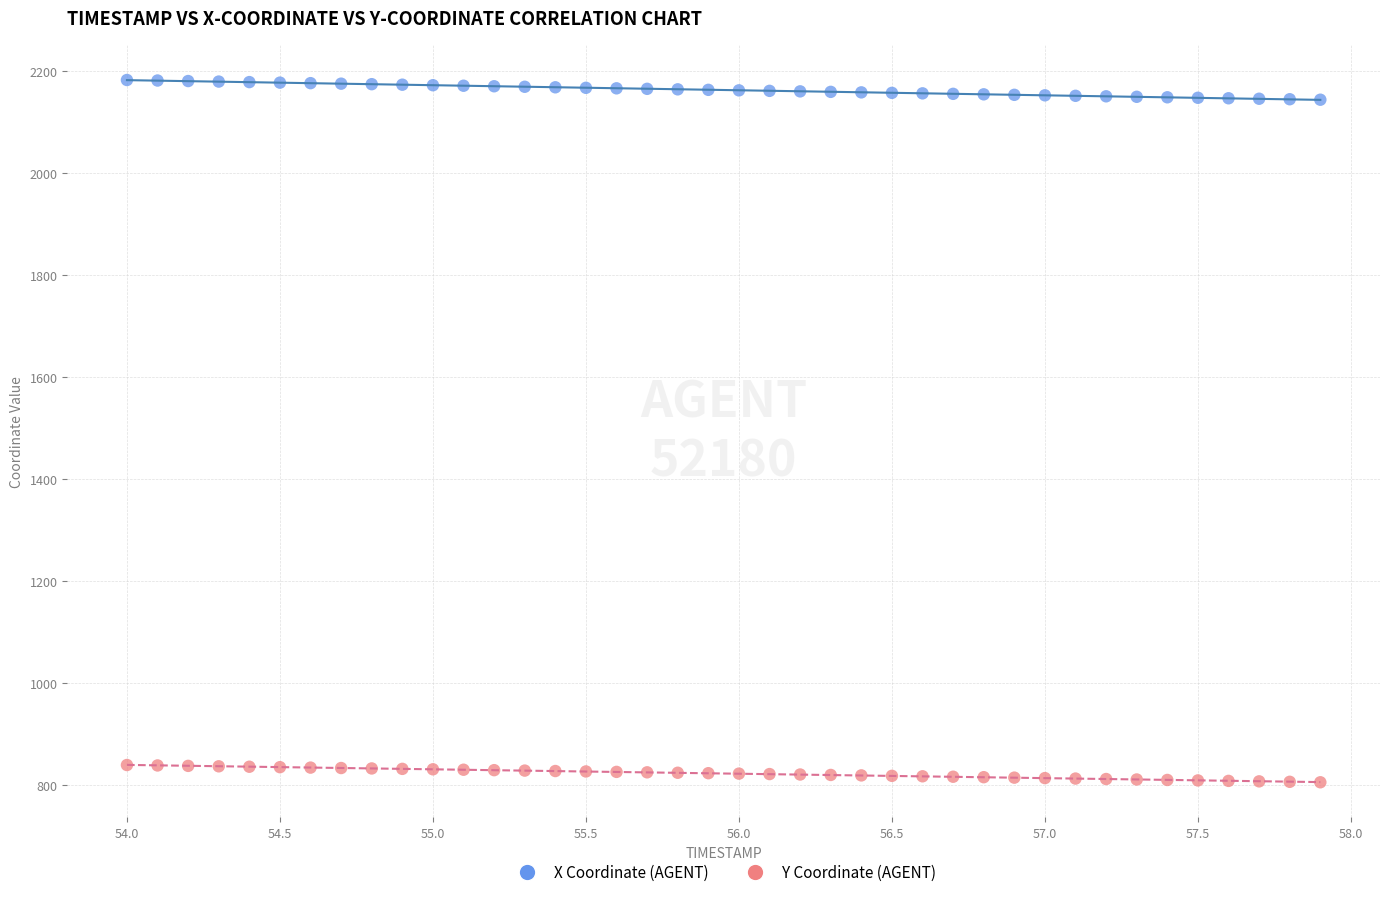

Across all data points, what is the range of Y values (max minus min)?

1377.2